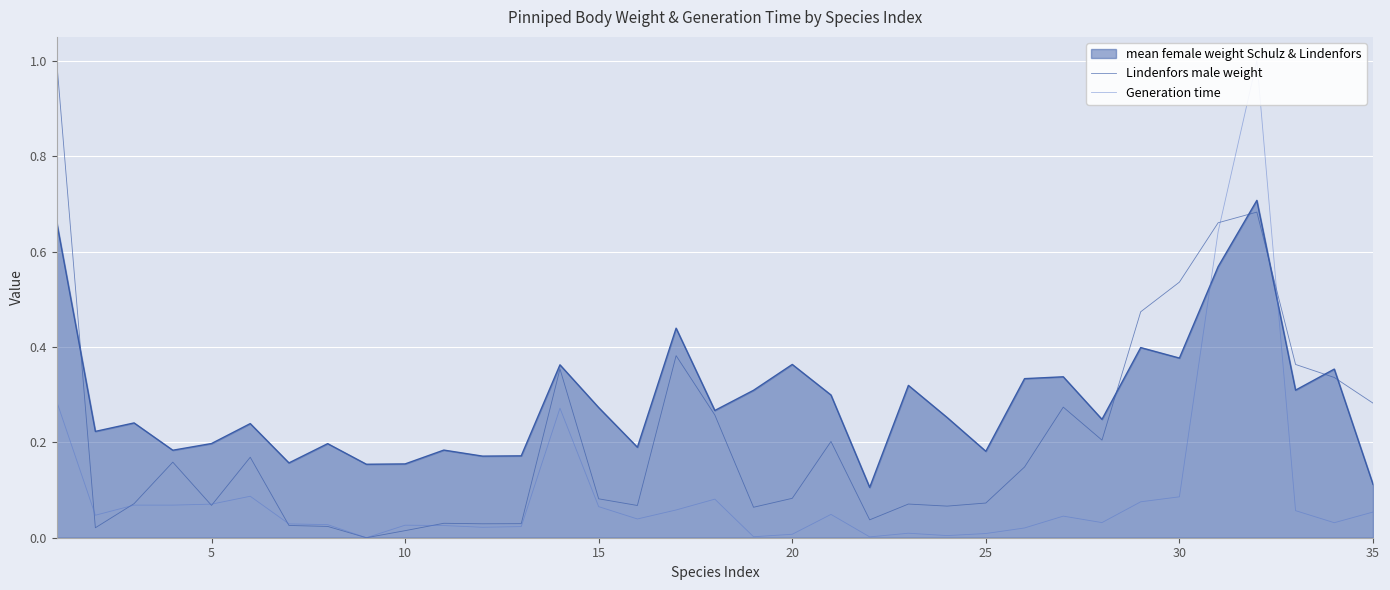

How many positive values does the Generation time series have?

34